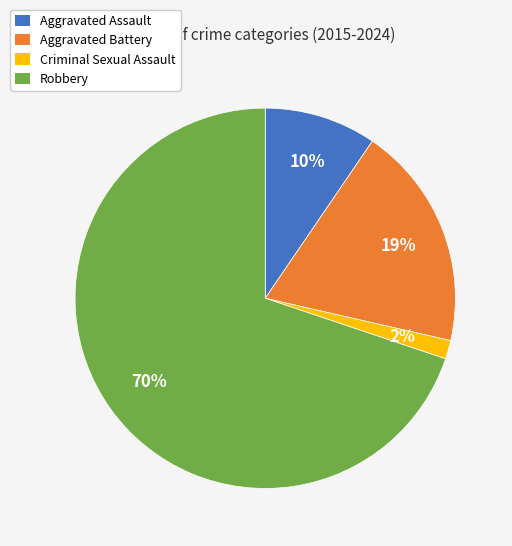

The Aggravated Battery slice represents 33% of the pie. True or false?

False